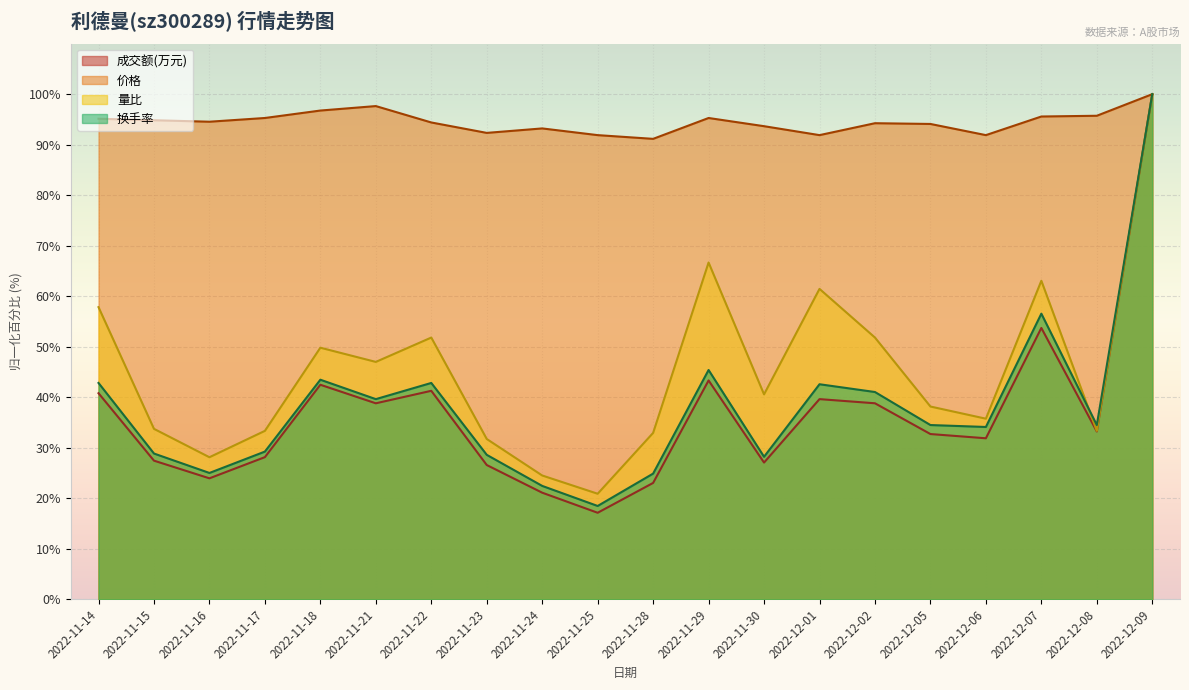

What position from the right is 2022-12-09?

1